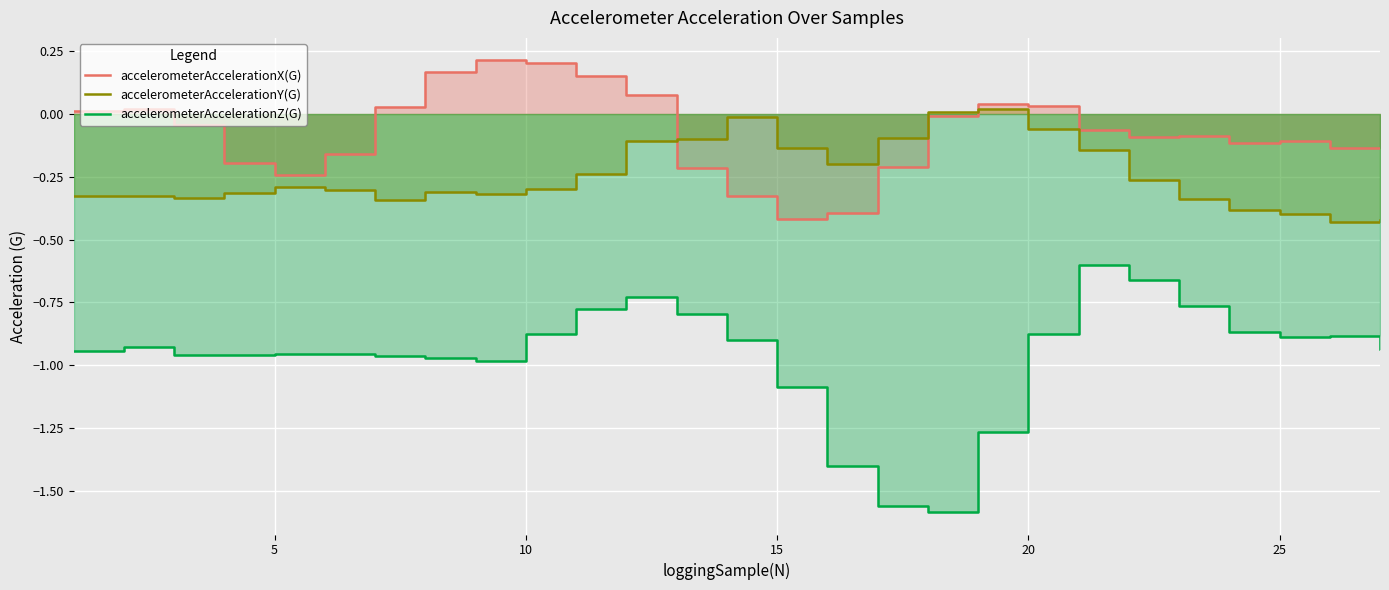

How many lines are shown in the chart?

3